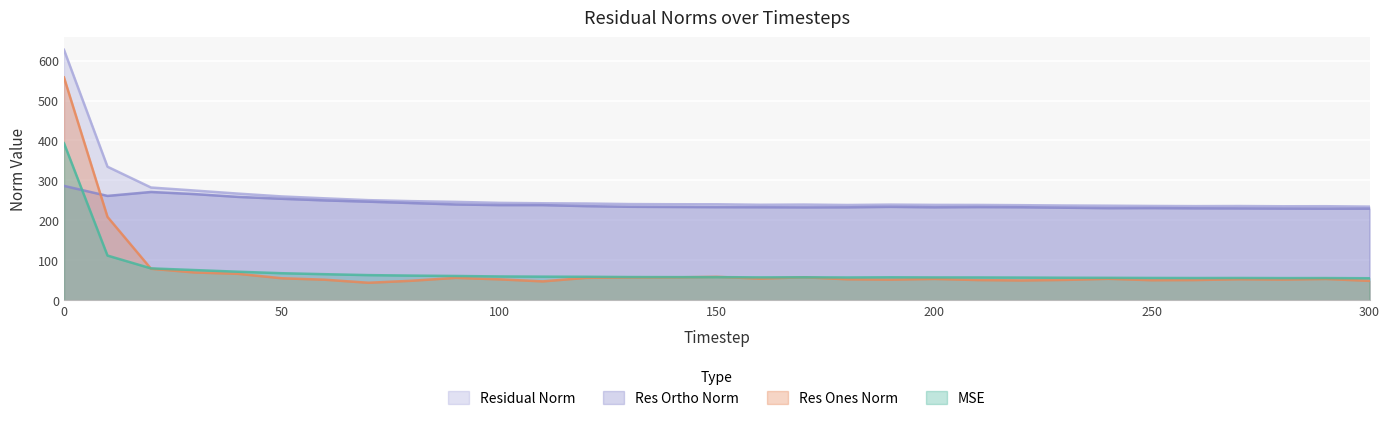

Reading left to right, list all the values displayed in this chart.

mse: 0=393.2	10=111.7	20=79.6	30=75.4	40=71.2	50=67.5	60=65.0	70=62.7	80=61.5	90=60.6	100=59.4	110=58.9	120=58.6	130=57.9	140=57.7	150=57.7	160=57.1	170=57.3	180=56.8	190=57.3	200=56.9	210=56.9	220=56.6	230=56.2	240=56.0	250=55.7	260=55.5	270=55.6	280=55.3	290=55.4	300=54.9
res_ones_norm: 0=557.9	10=208.6	20=78.6	30=69.4	40=66.0	50=54.9	60=51.2	70=43.6	80=48.7	90=55.8	100=52.2	110=47.0	120=55.9	130=56.8	140=57.0	150=58.4	160=54.0	170=57.4	180=52.3	190=51.4	200=53.2	210=50.4	220=49.3	230=50.7	240=53.5	250=49.9	260=50.4	270=52.4	280=51.6	290=53.1	300=48.3
res_ortho_norm: 0=286.2	10=261.1	20=270.9	30=265.7	40=258.6	50=254.0	60=249.8	70=246.7	80=243.2	90=239.8	100=238.1	110=238.1	120=235.5	130=233.9	140=233.4	150=232.9	160=232.8	170=232.4	180=232.6	190=233.7	200=232.6	210=233.1	220=232.7	230=231.6	240=230.4	250=230.6	260=230.0	270=229.9	280=229.5	290=229.2	300=229.3
residual_norm: 0=627.0	10=334.2	20=282.1	30=274.6	40=266.9	50=259.8	60=255.0	70=250.5	80=248.0	90=246.2	100=243.7	110=242.7	120=242.1	130=240.7	140=240.3	150=240.1	160=238.9	170=239.4	180=238.4	190=239.3	200=238.6	210=238.5	220=237.9	230=237.1	240=236.6	250=235.9	260=235.5	270=235.8	280=235.2	290=235.3	300=234.3